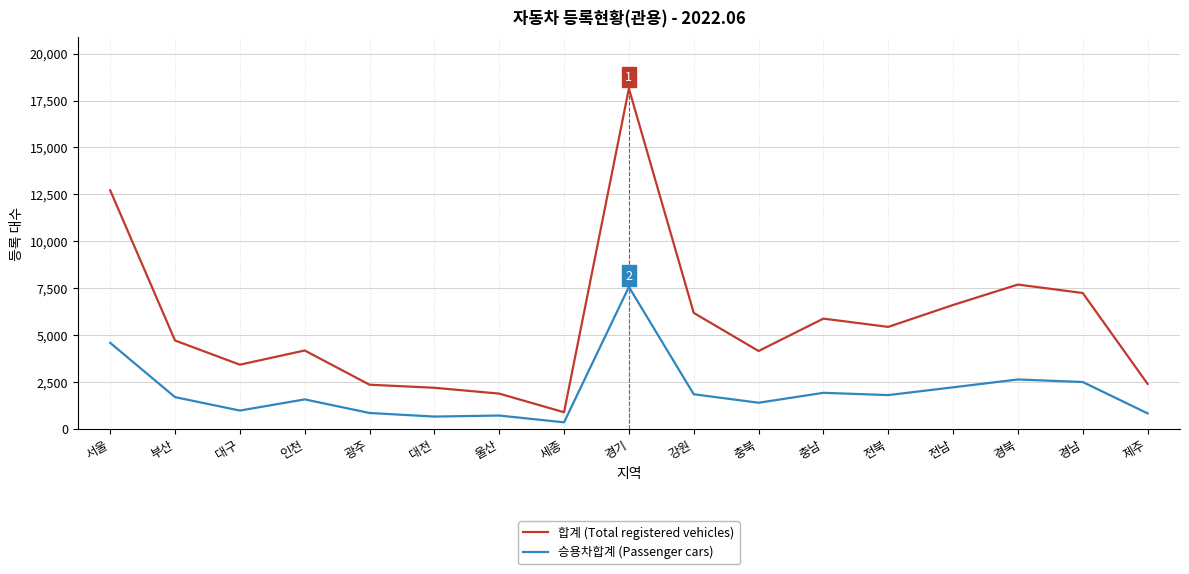

The value of 승용차합계 (Passenger cars) at 울산 is 710. True or false?

True